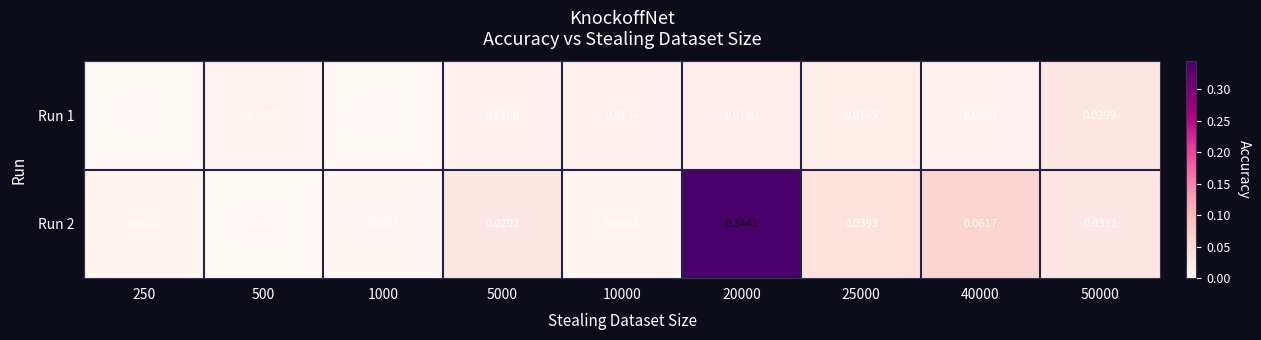

Is the value of Run 2 at 250 greater than the value of Run 1 at 250?

Yes